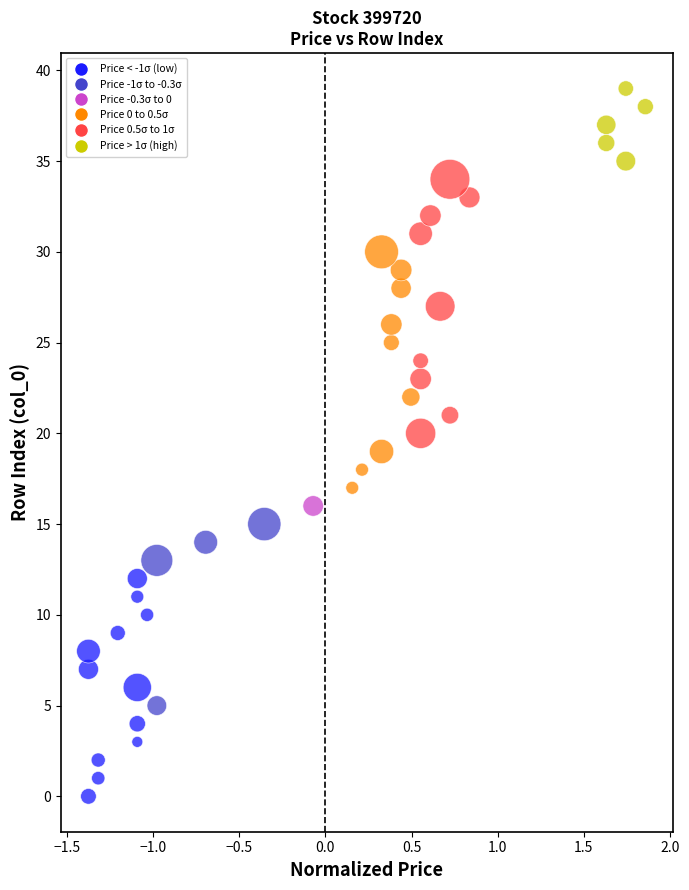

What is the range of Y values (max minus min)?

39